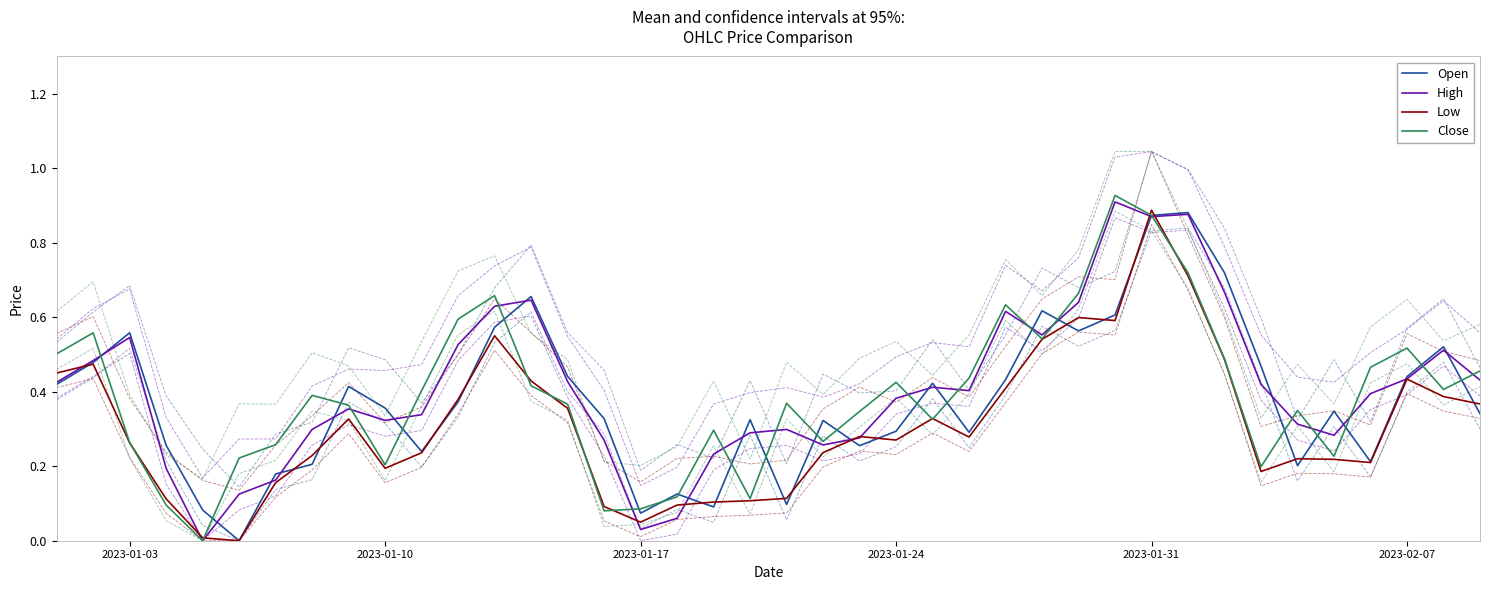

How many values in Close are above zero?

39